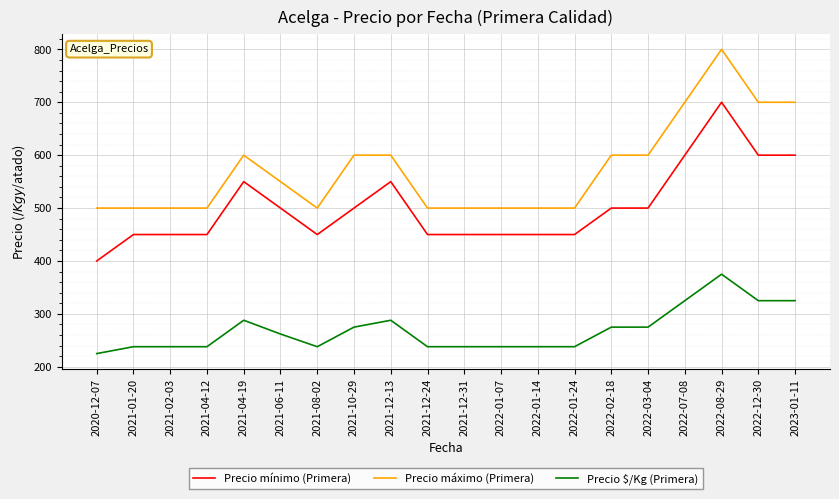

Rank the series by their average value, from lowest to highest.

Precio $/Kg (Primera), Precio mínimo (Primera), Precio máximo (Primera)